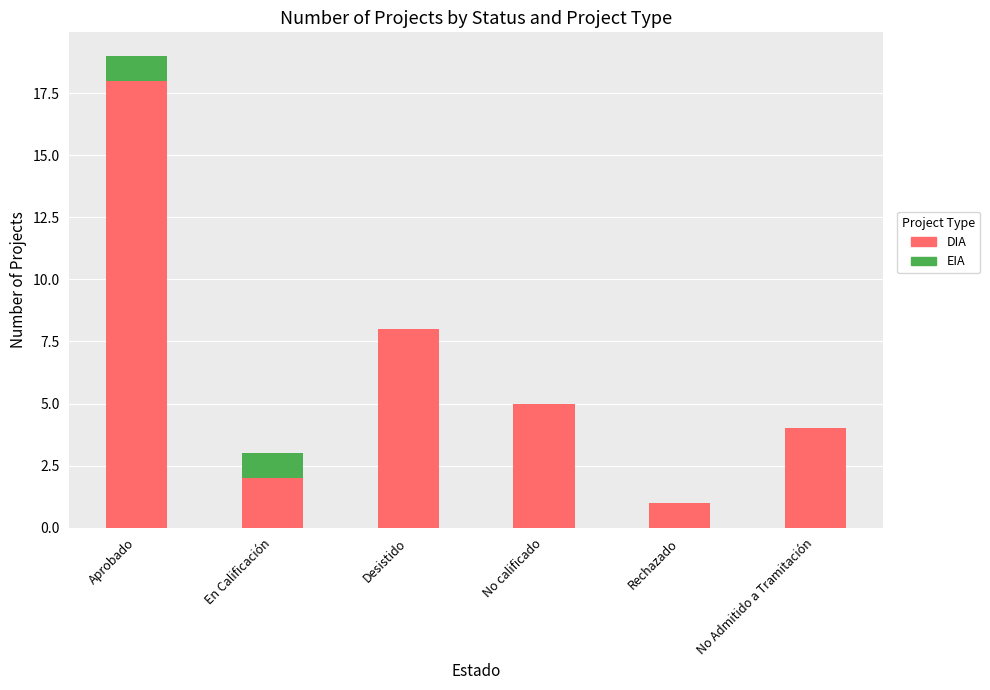

What is the total value across all series at Rechazado?

1